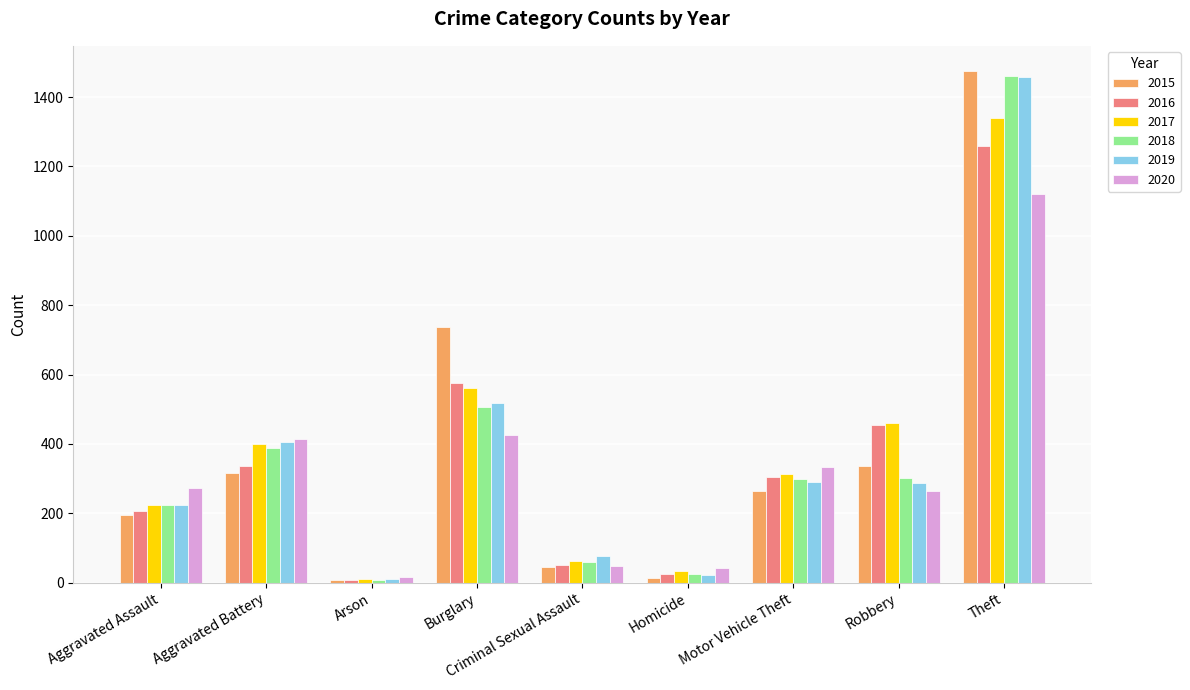

True or false: 2019 has a value of 306 at Aggravated Assault.

False